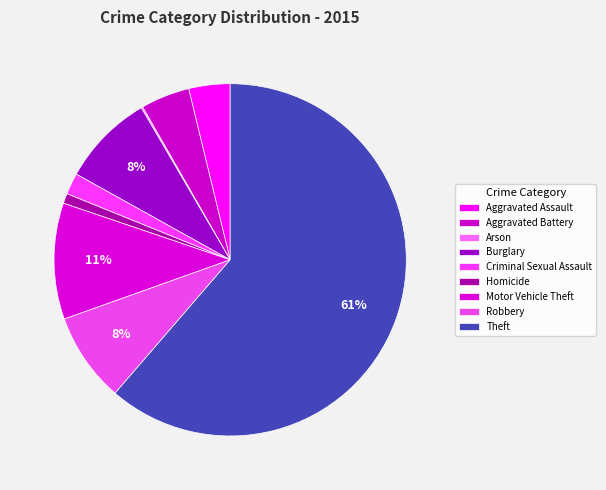

True or false: Aggravated Assault accounts for 1% of the total.

False